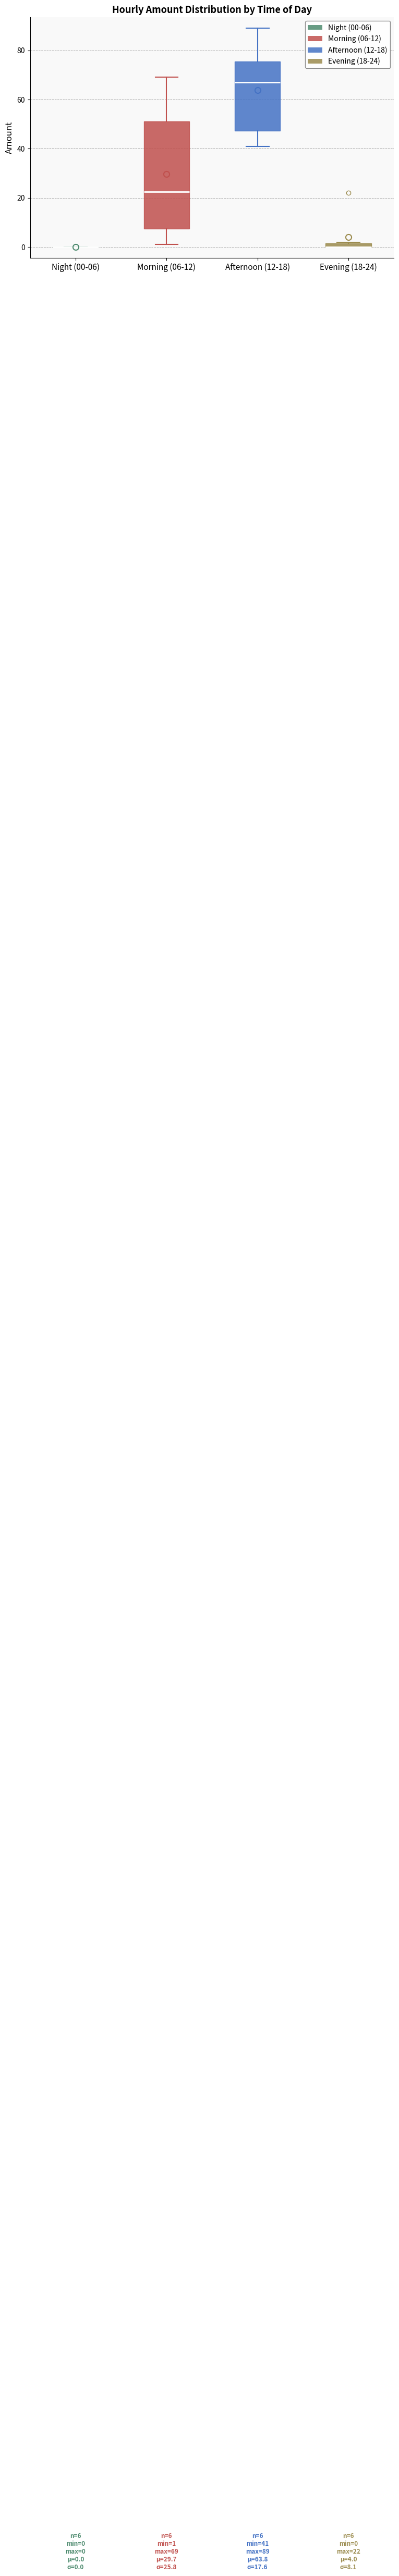

Comparing the boxes themselves (not the whiskers), which one is the tallest?

Morning (06-12)